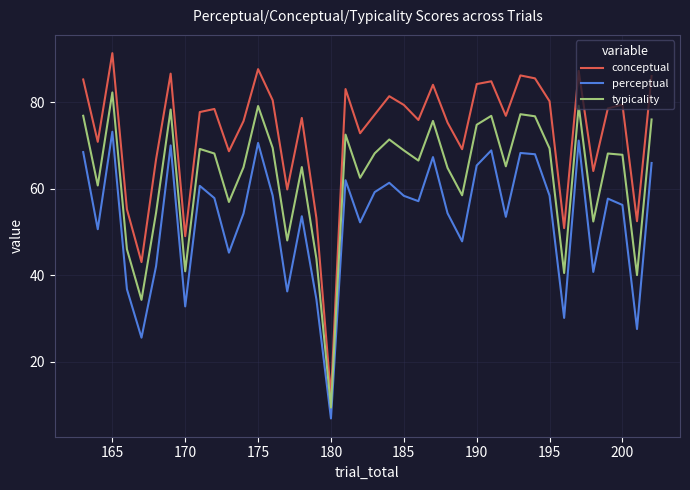

Which series has the largest total across all categories?

conceptual